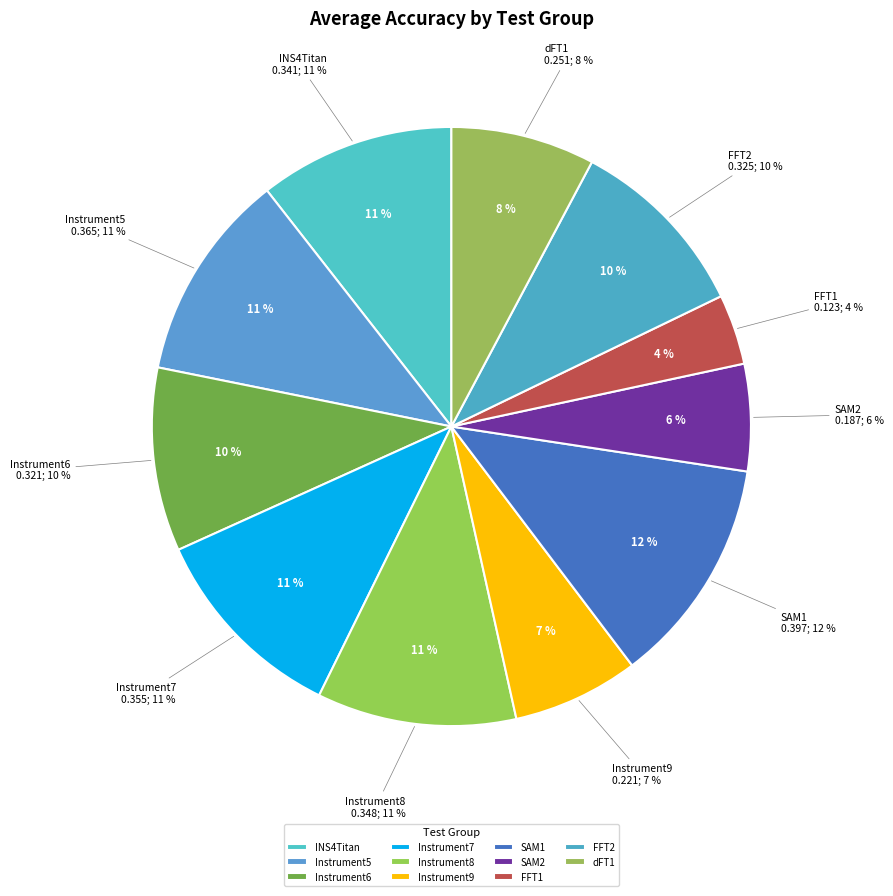

Combined, what portion of the pie is Instrument6 and Instrument7?

20.9%